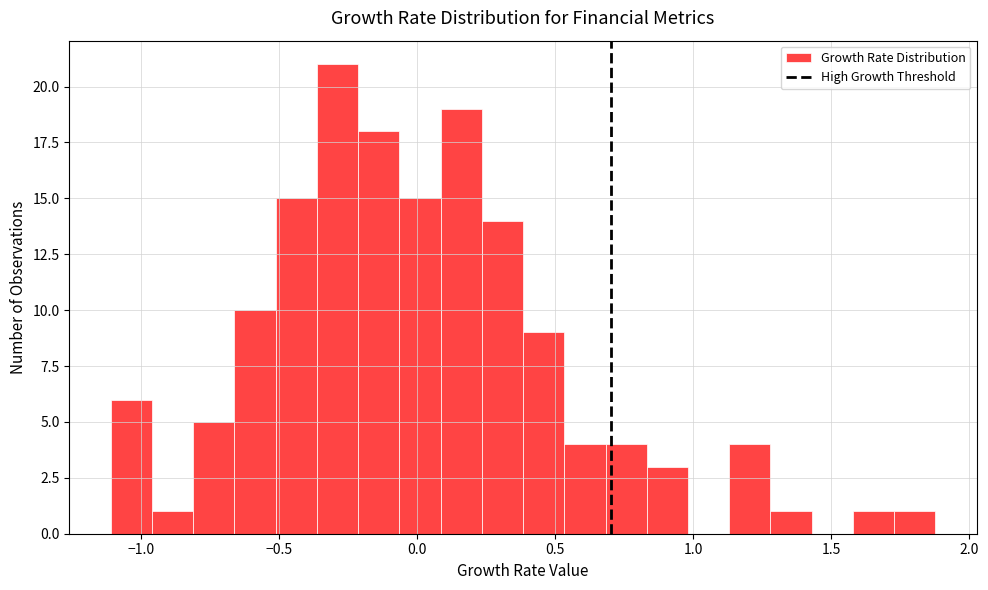

Around what value on the x-axis is the tallest bar? Give the approximate position of its centre, as read against the axis.

-0.30